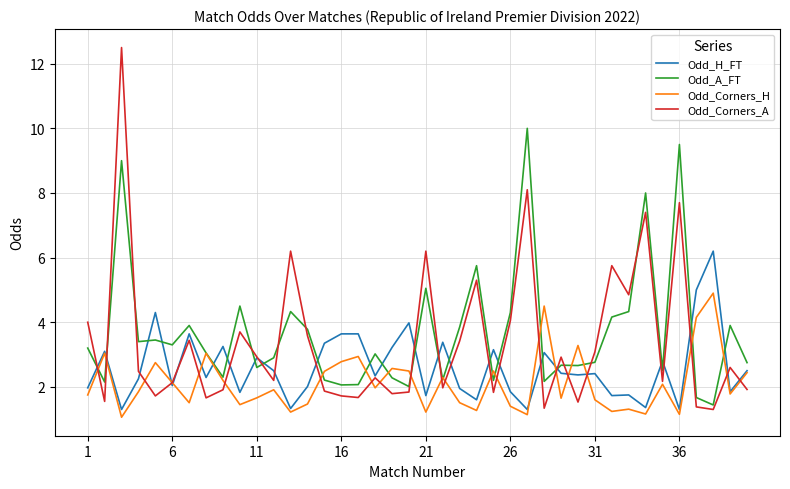

How many intersections are there between Odd_A_FT and Odd_Corners_A?

13